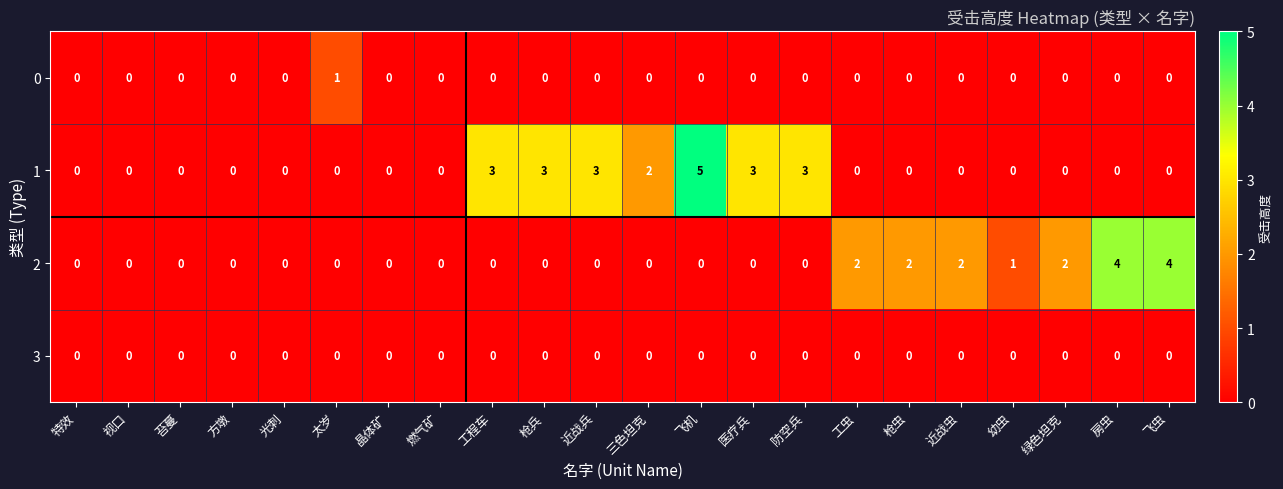

How many positive values does the 0 series have?

1